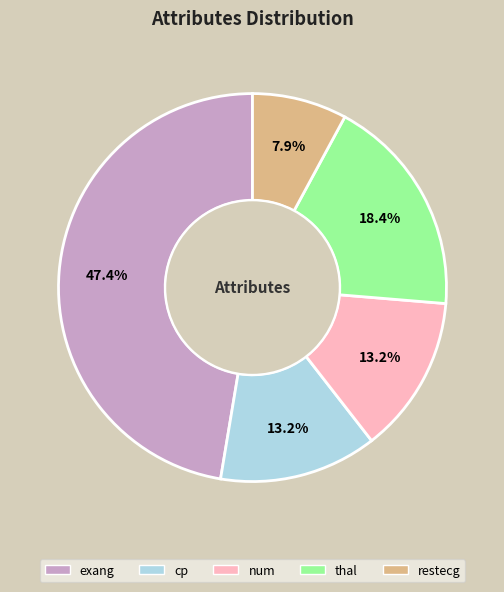

Between exang and thal, which is larger?

exang